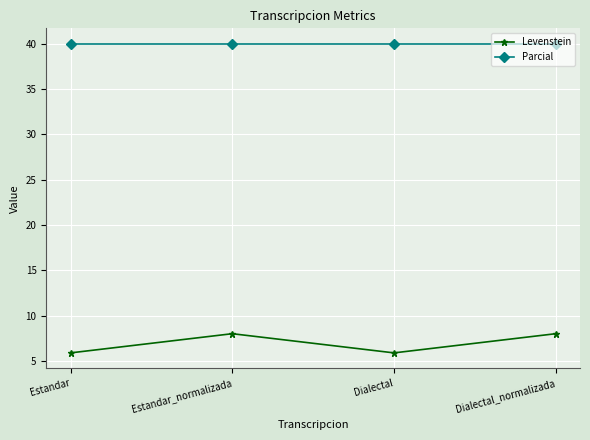

What is the sum of the Parcial values at Dialectal and Estandar_normalizada?

80.0